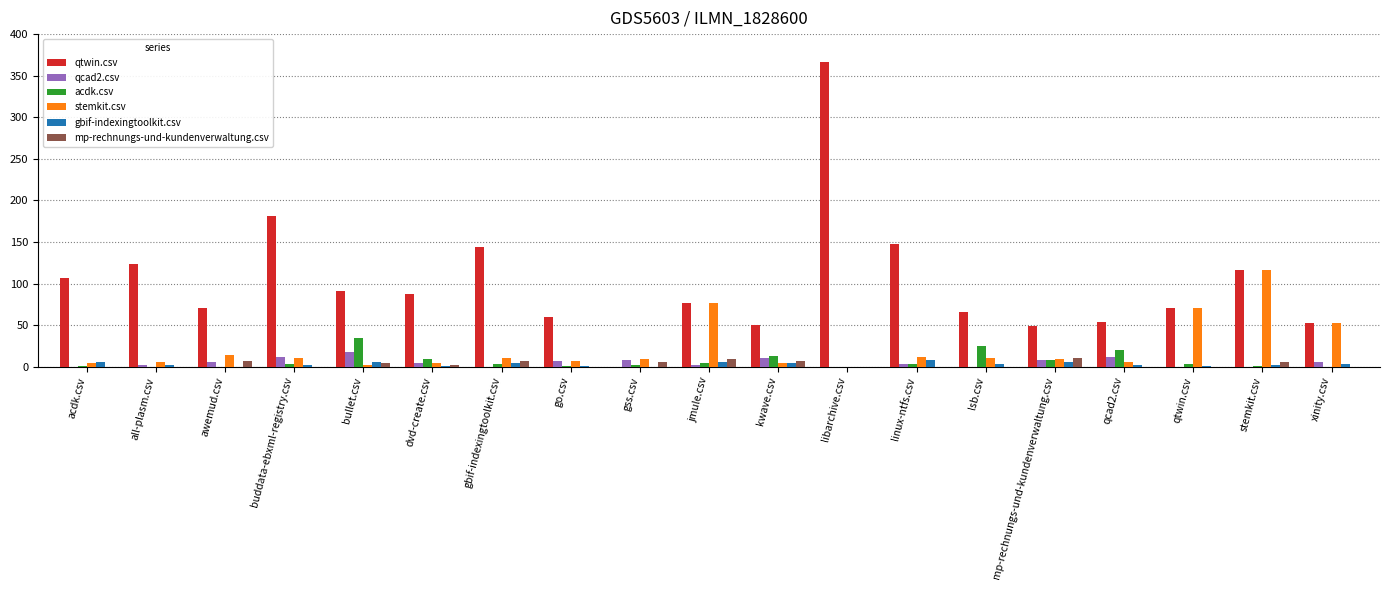

What is the difference between the qcad2.csv values at gbif-indexingtoolkit.csv and linux-ntfs.csv?

3